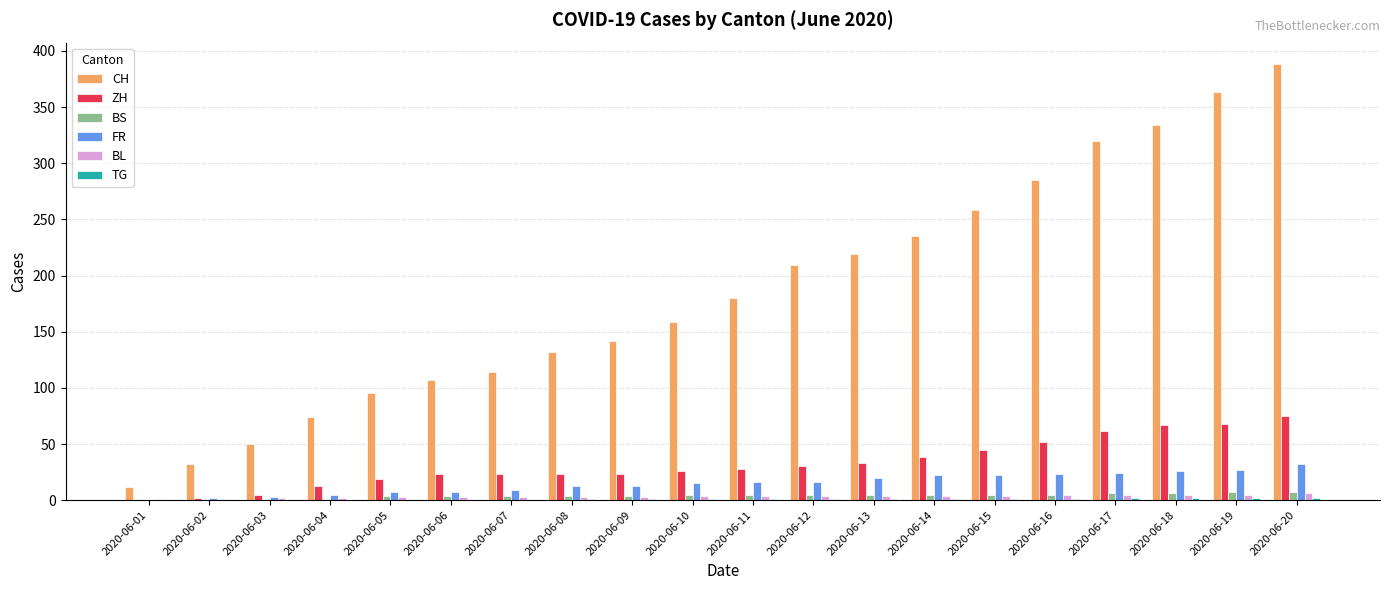

Which series changed the most between 2020-06-05 and 2020-06-17?

CH